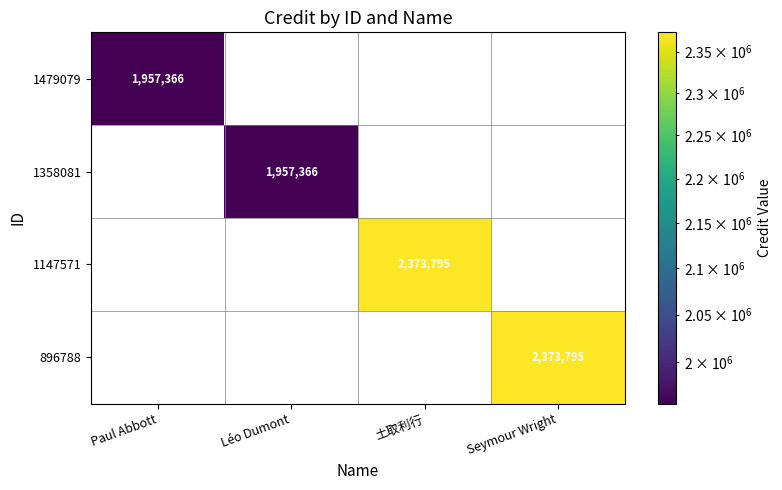

True or false: 896788 has a value of 1623378 at Seymour Wright.

False